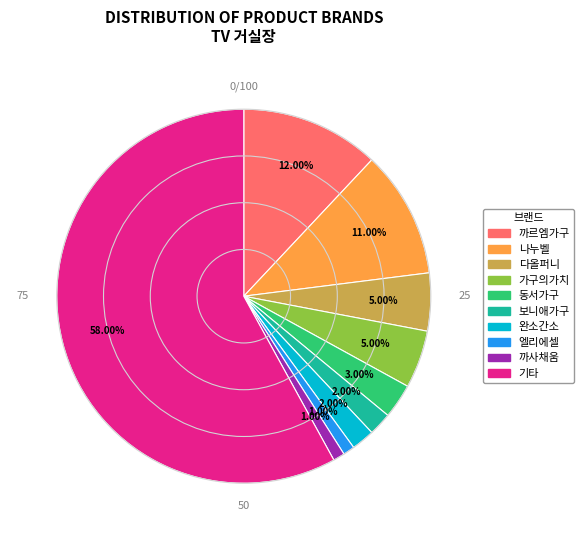

Does any single category account for the majority?

Yes